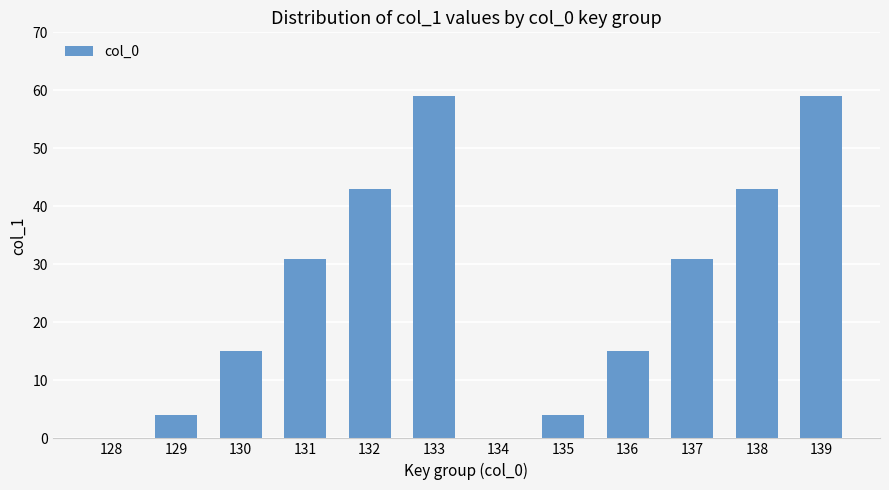

Is it true that the value at 139 is 59?

True